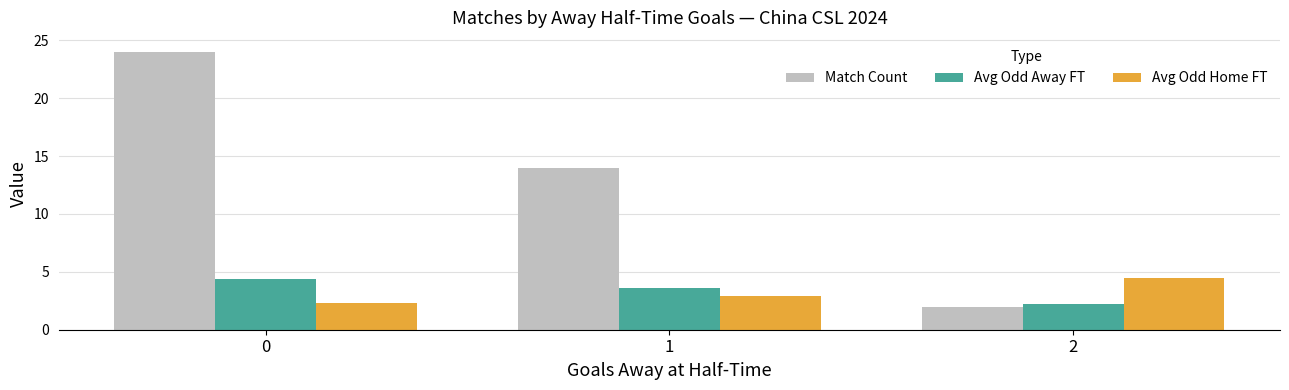

Reading left to right, what are all the values shown in this chart?

Match Count: 0=24.0	1=14.0	2=2.0
Avg Odd Away FT: 0=4.3	1=3.6	2=2.2
Avg Odd Home FT: 0=2.3	1=2.9	2=4.5